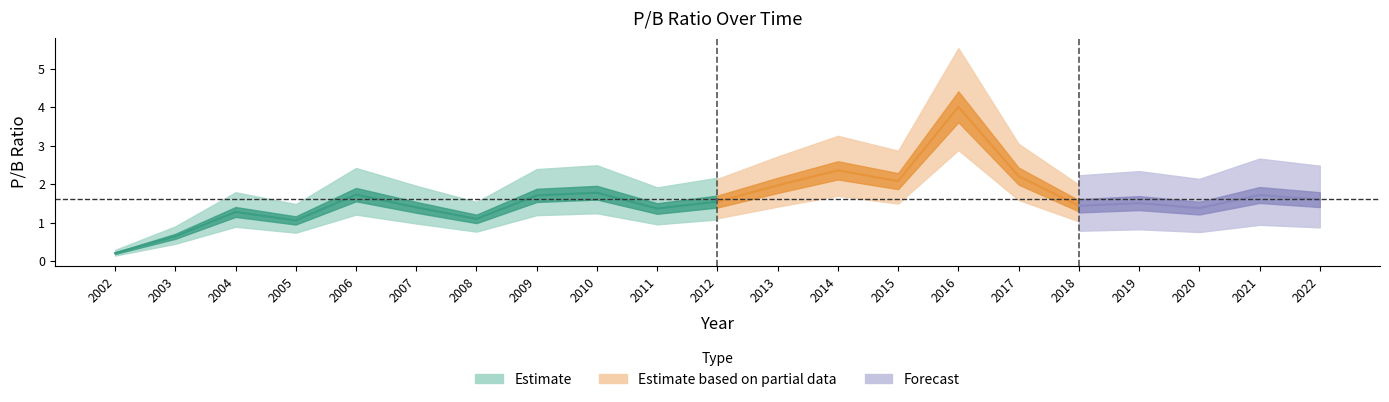

Does the chart display data point markers on the line(s)?

No